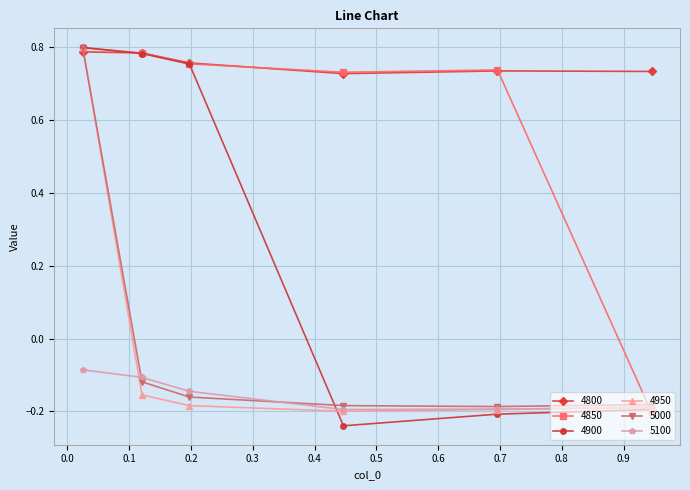

Which series has the largest total across all categories?

4800